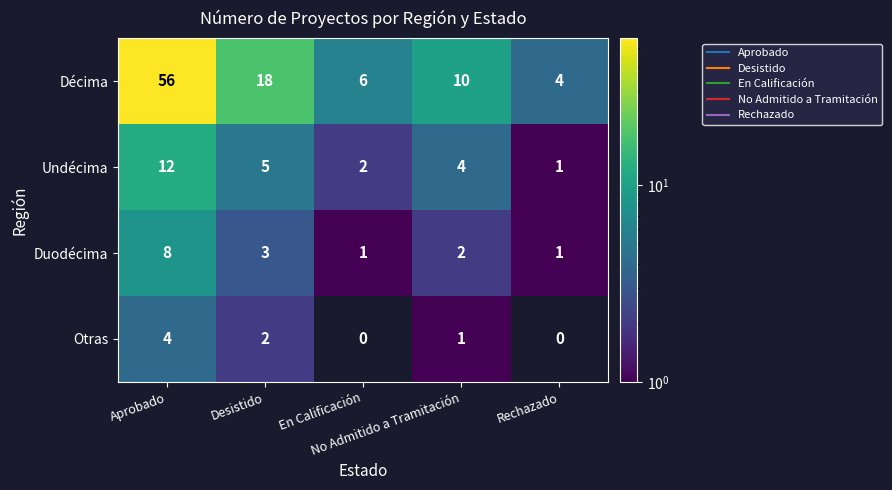

What is the highest value of the Décima series?

56